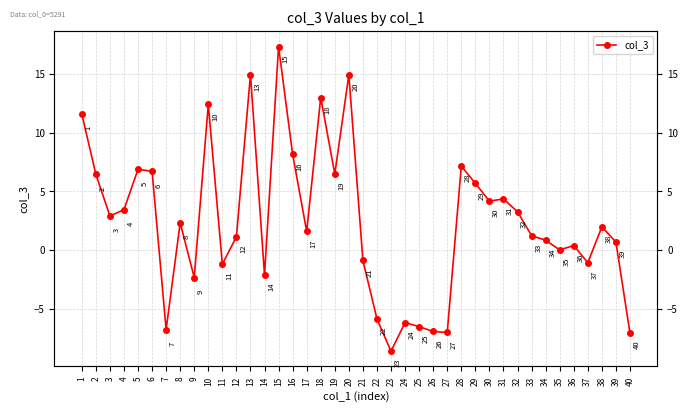

How many lines are shown in the chart?

1